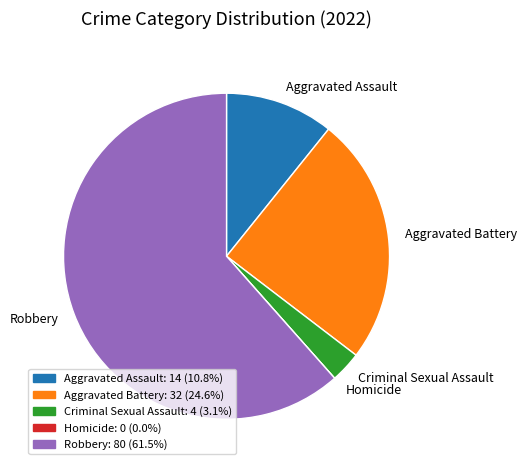

Which slice represents more than half of the pie?

Robbery